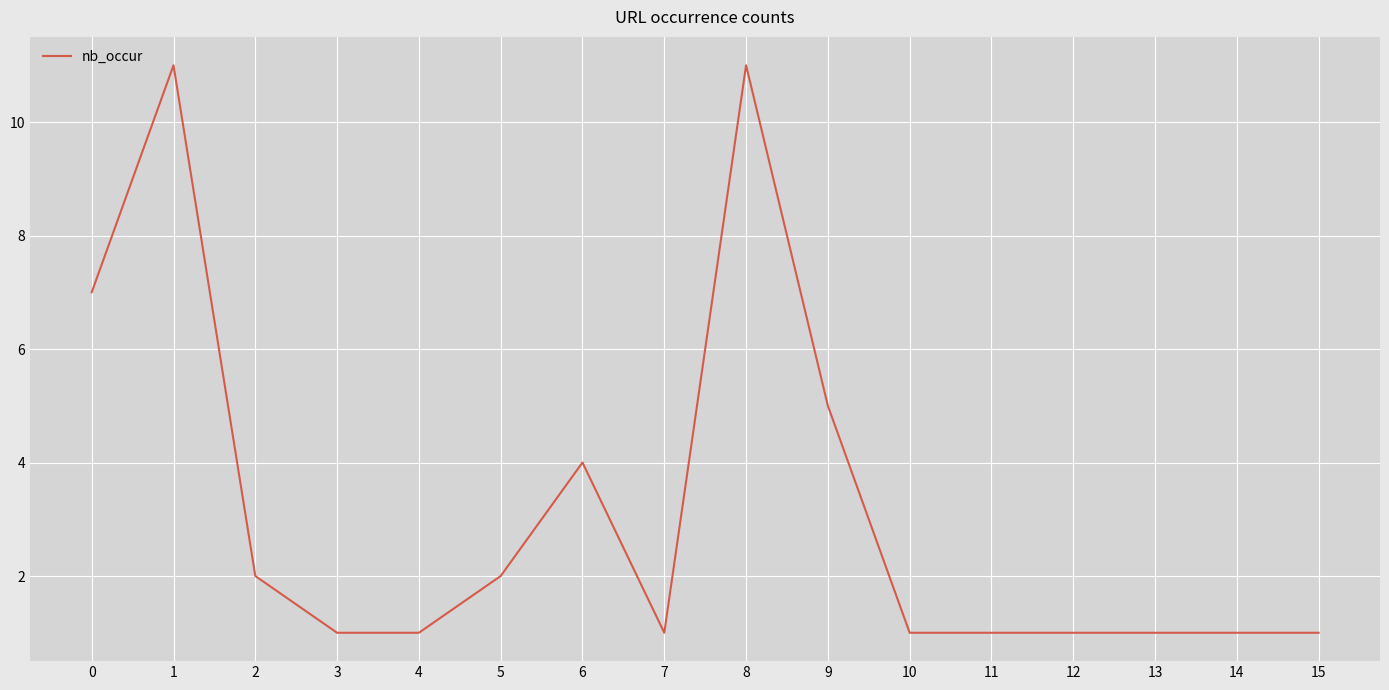

What is the difference between the maximum and minimum values?

10